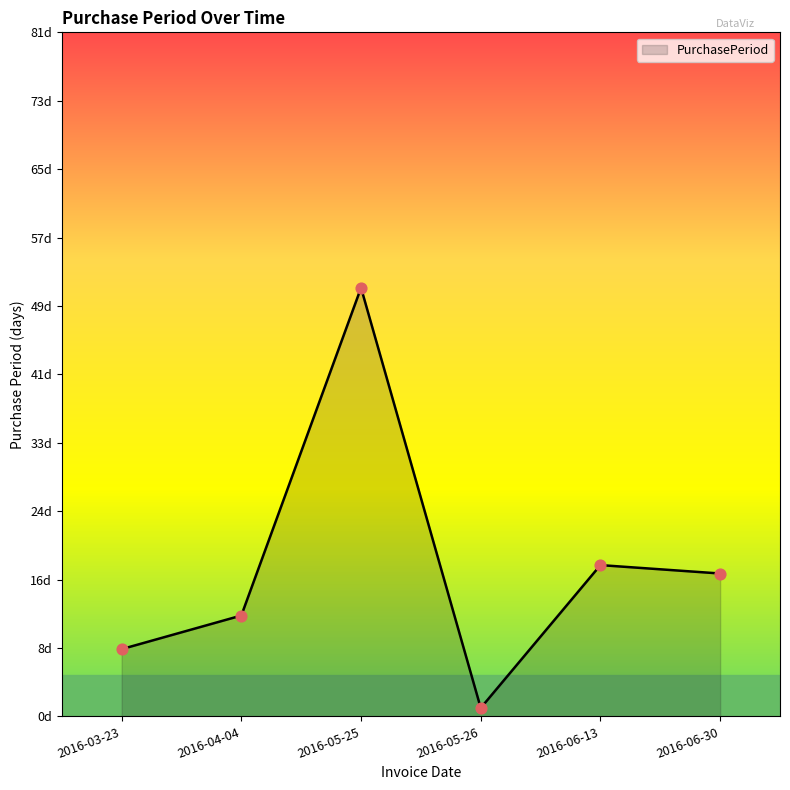

What is the change in value from 2016-05-25 to 2016-06-13?

-33